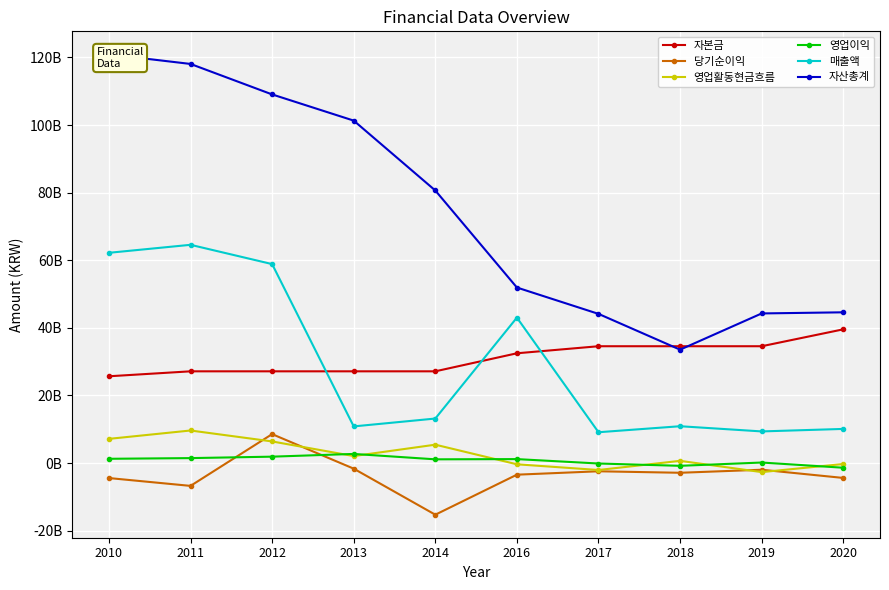

What is the sum of the 매출액 values at 2011 and 2010?

126777563336